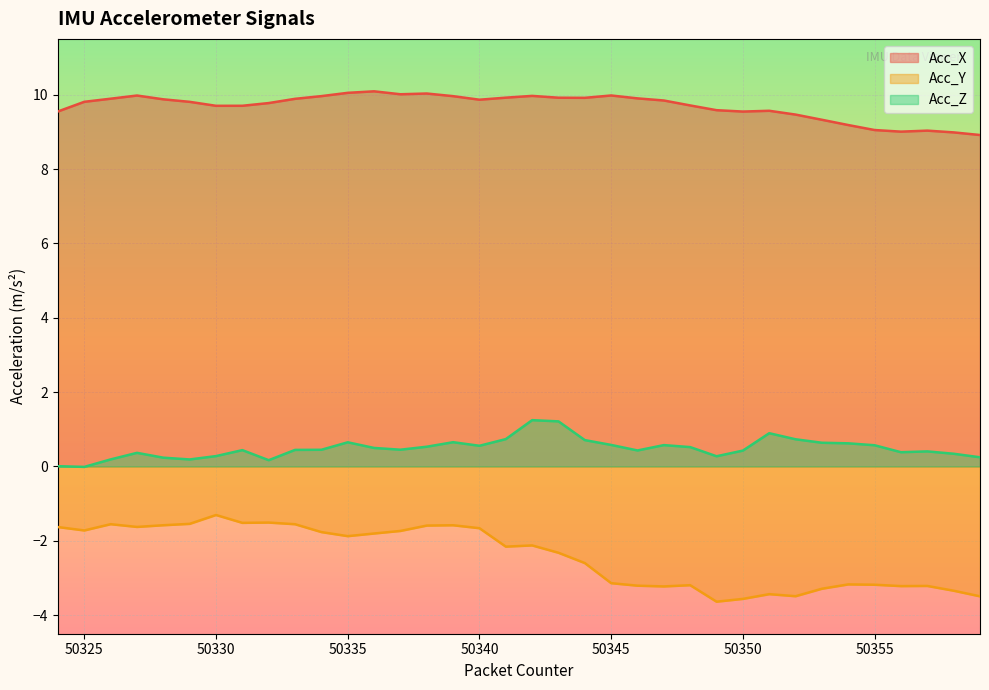

Which series has the largest total across all categories?

Acc_X